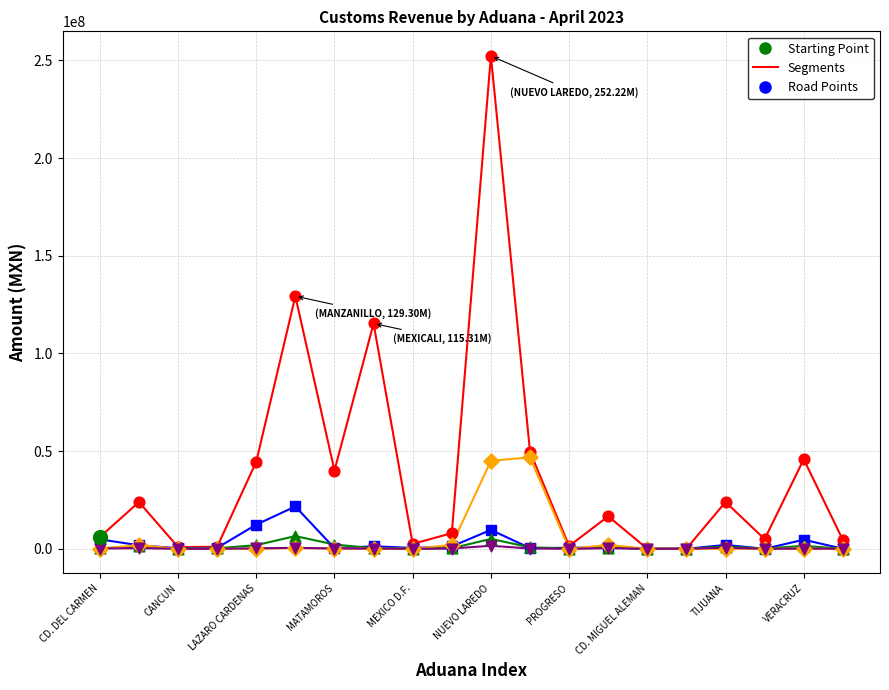

What is the maximum value shown in the chart?

252215344